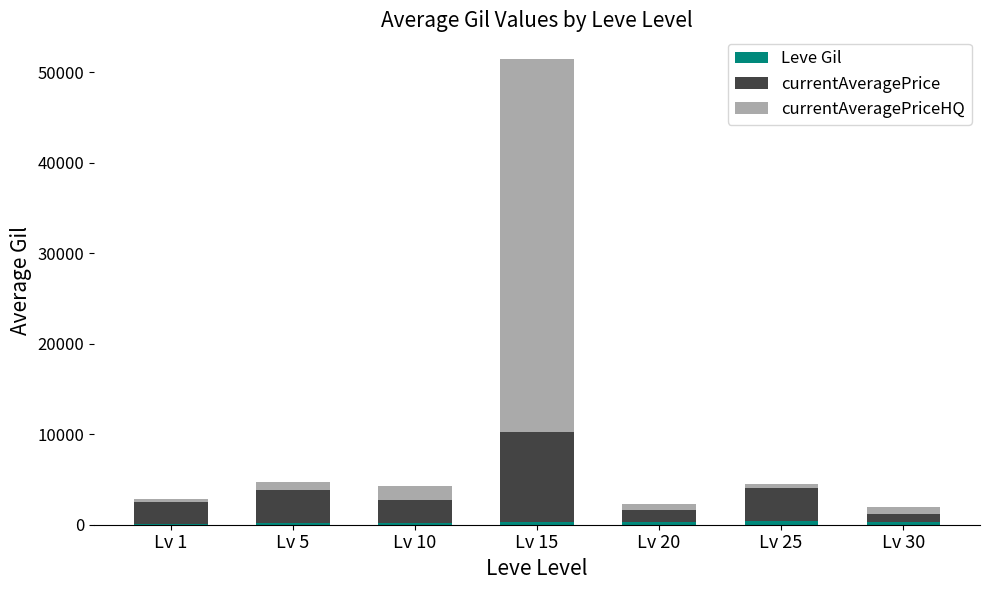

At which category is the sum across all series the highest?

Lv 15